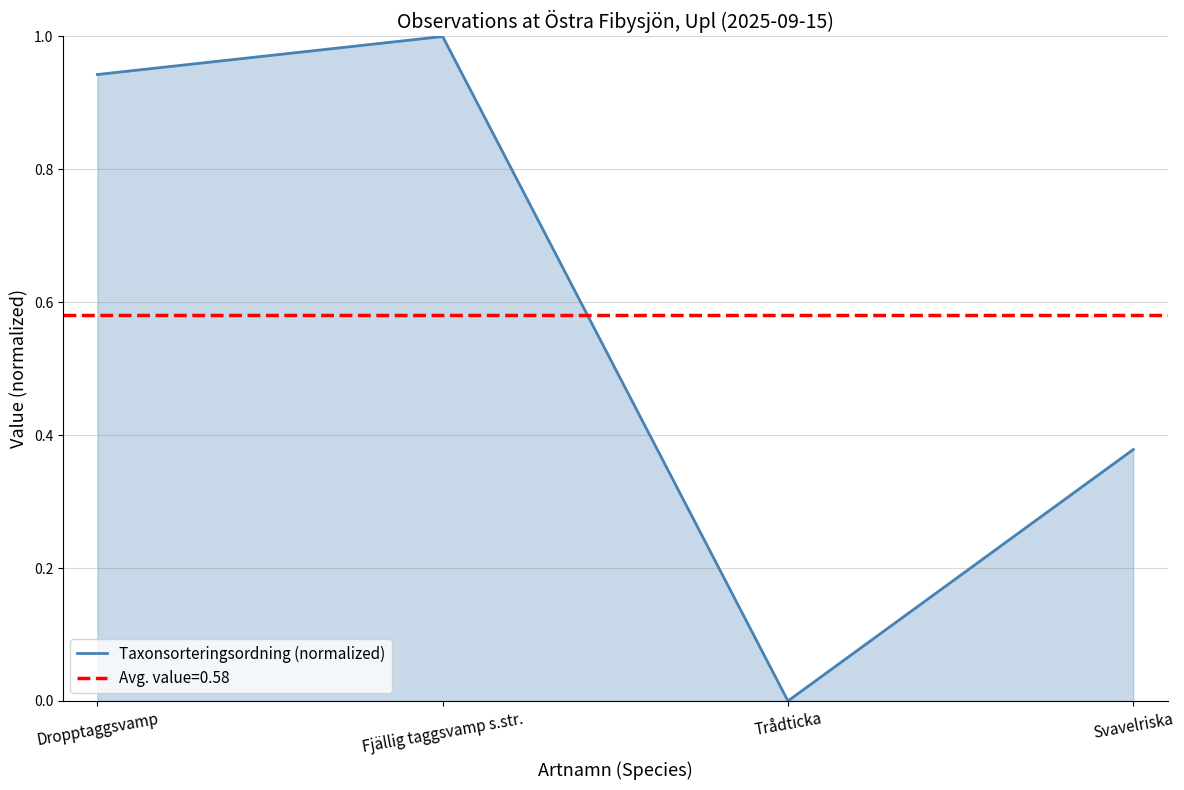

Reading left to right, what are all the values shown in this chart?

0.9	1.0	0.0	0.4